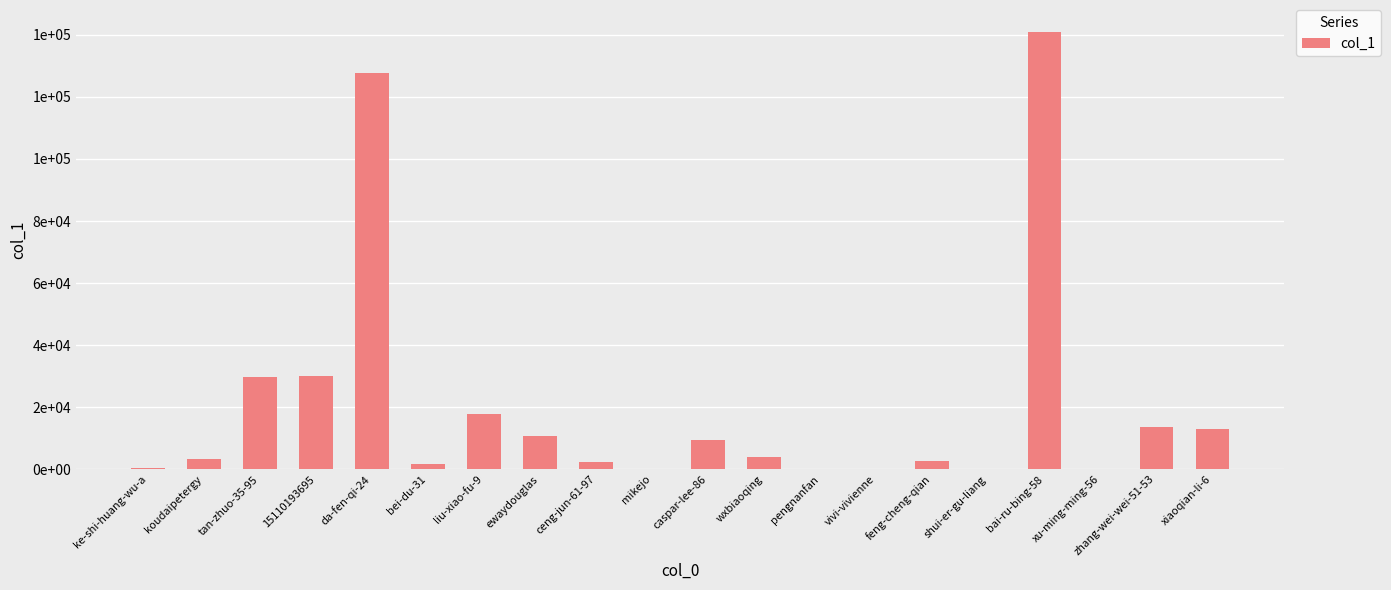

What is the difference between the second highest and second lowest values?

127721